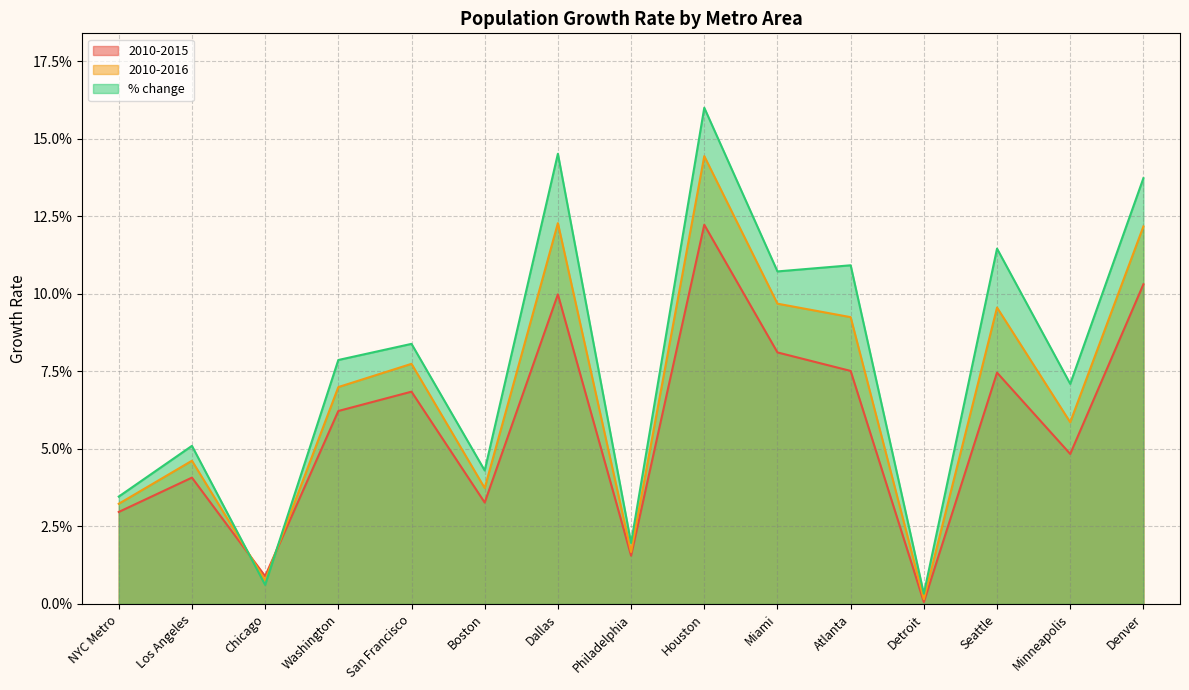

What position from the right is Los Angeles?

14